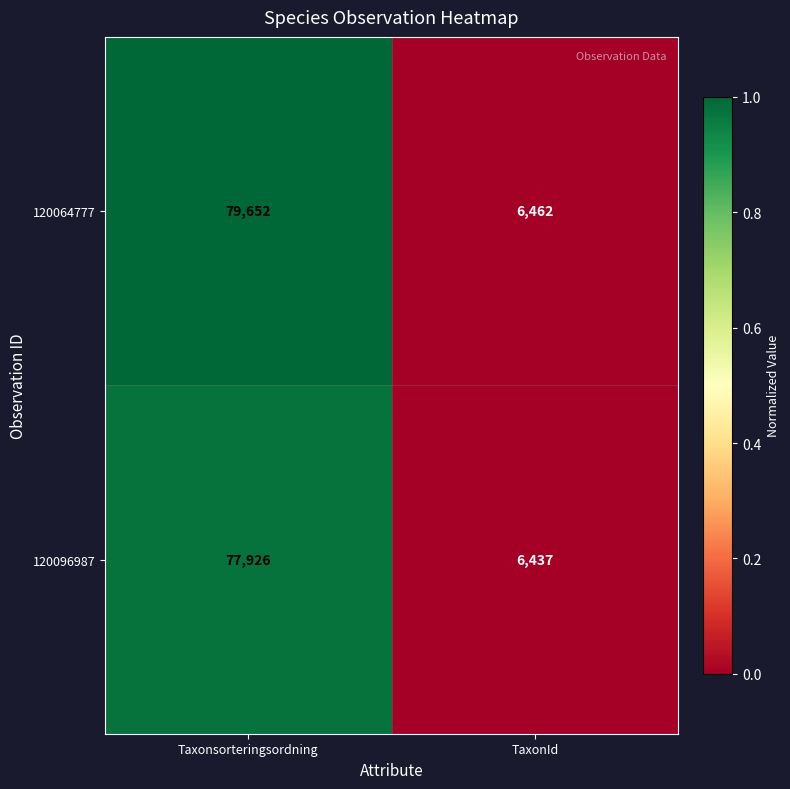

Which category has the lowest value across all series?

TaxonId